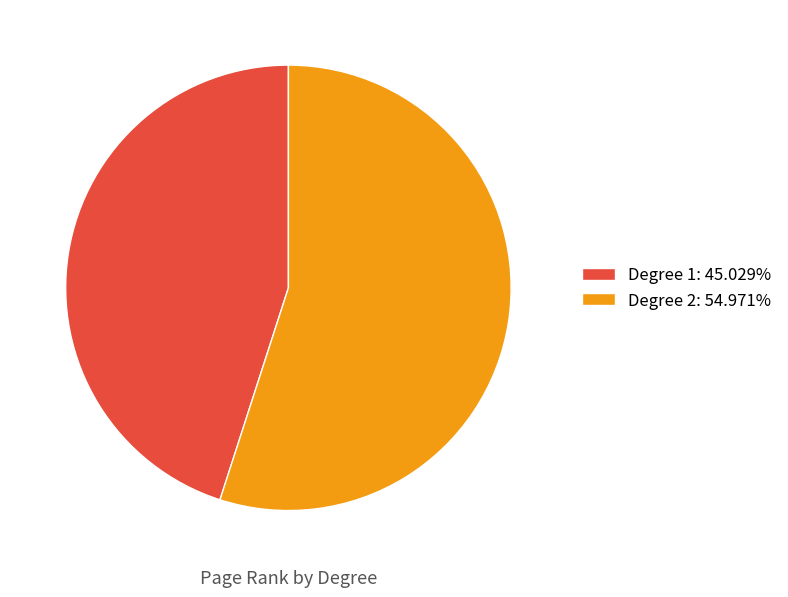

Do Degree 2: 54.971% and Degree 1: 45.029% together represent more than half of the pie?

Yes